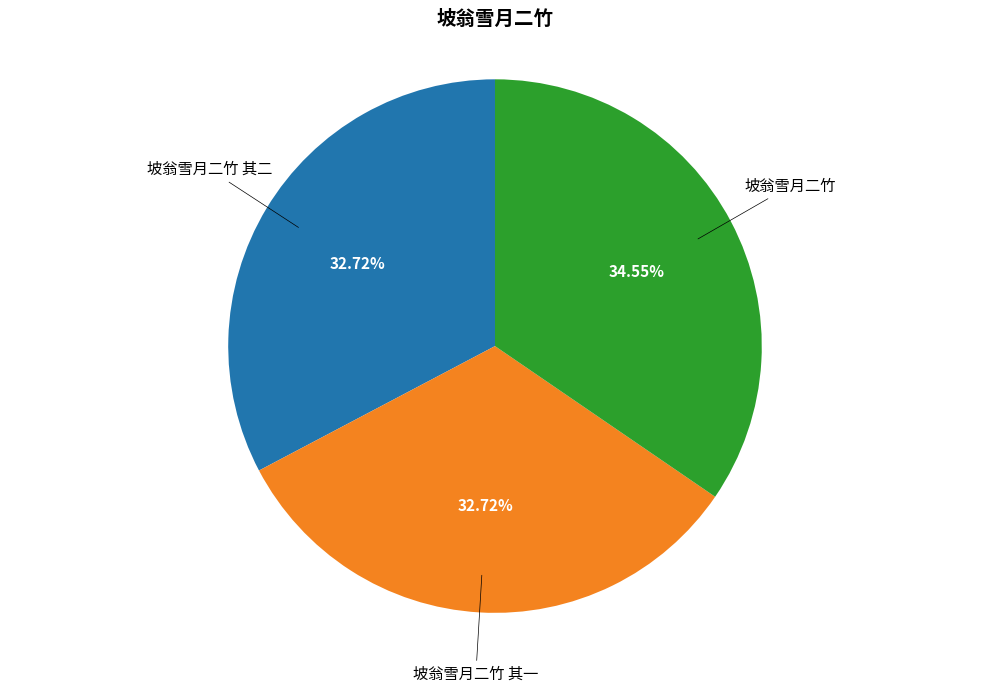

True or false: 坡翁雪月二竹 accounts for 35% of the total.

True